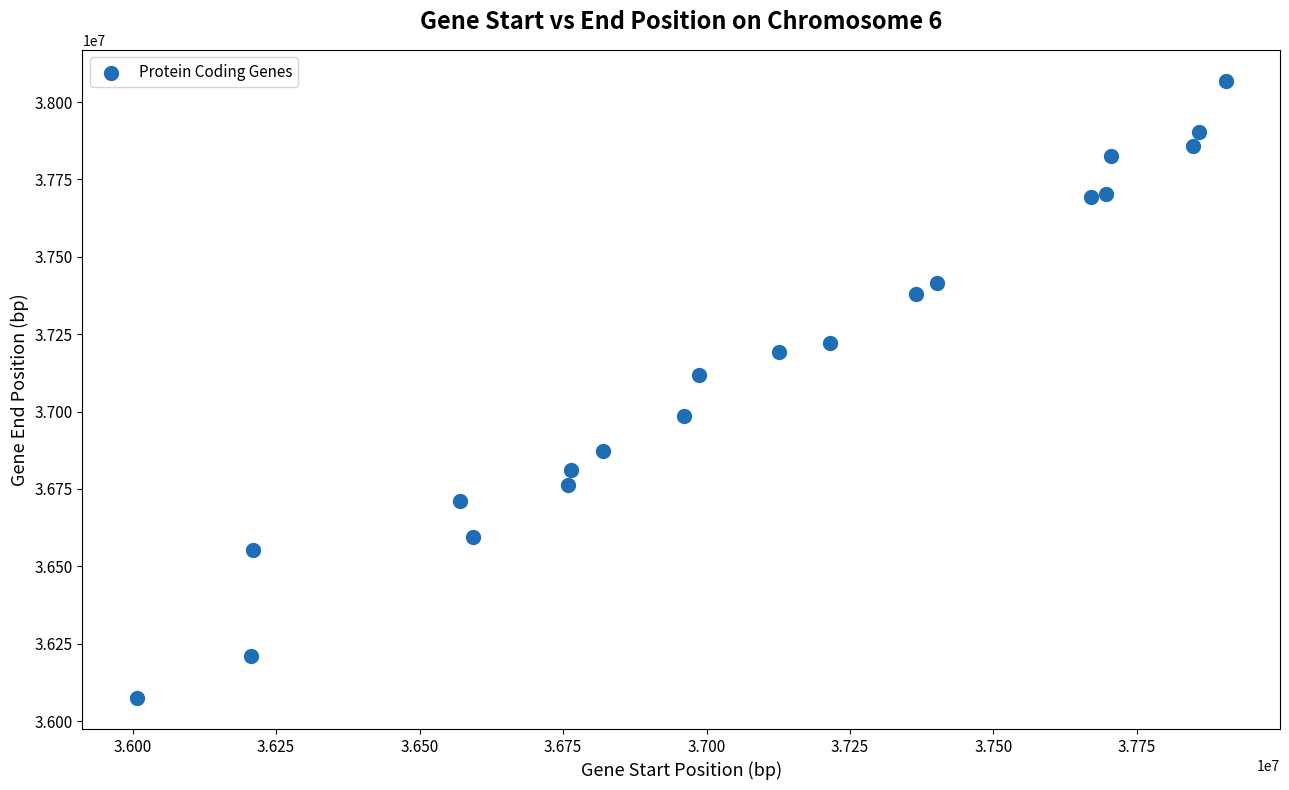

What Y value in the scatter plot is closest to 37071508?

37119019